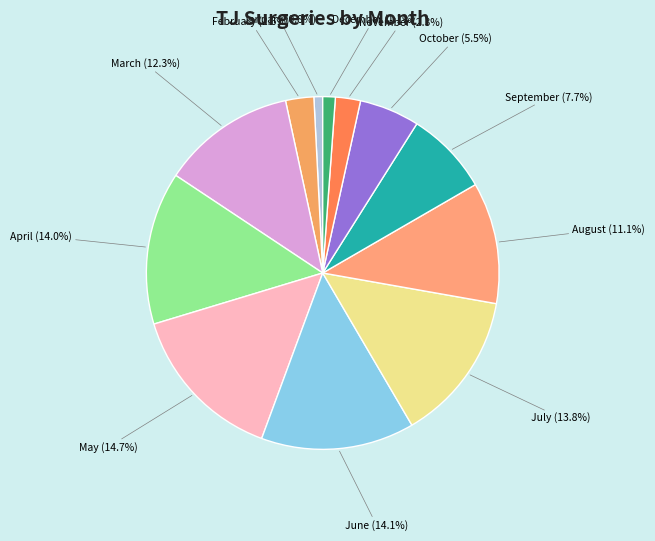

Is it true that April is 1% of the pie?

False